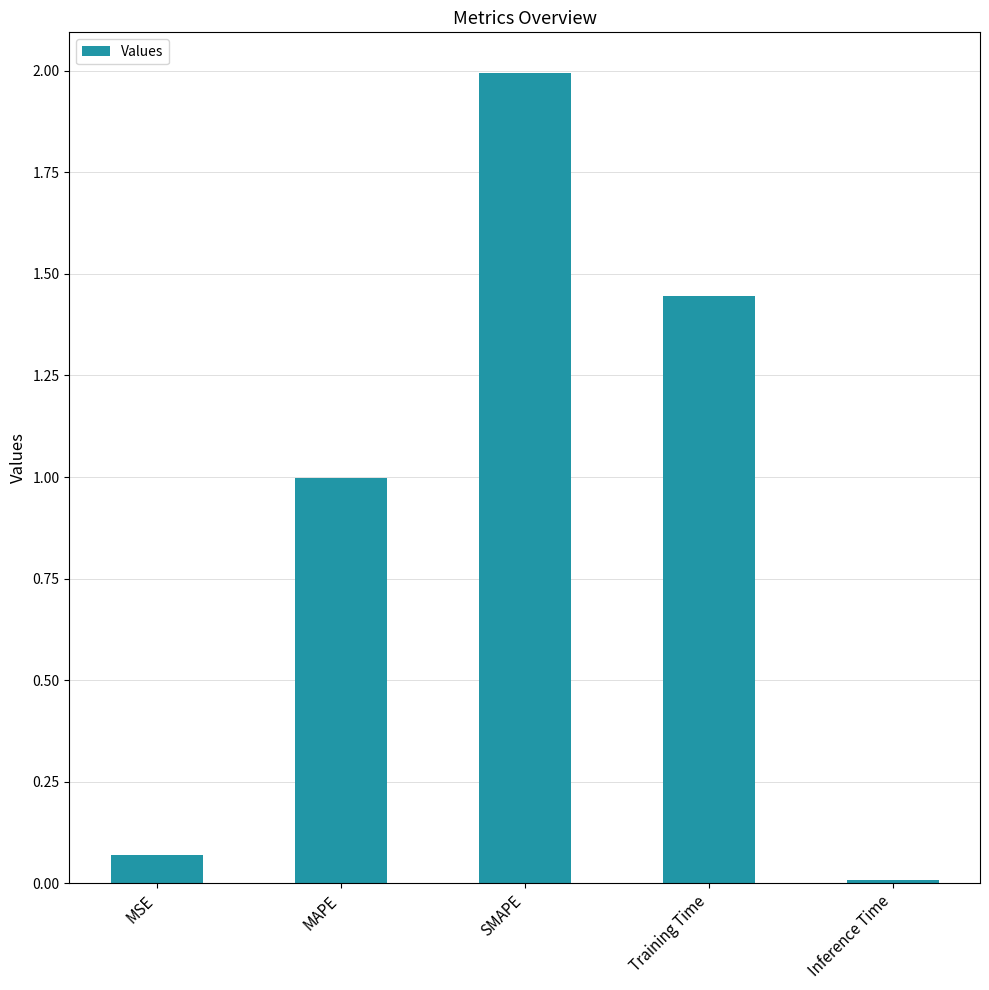

Between Inference Time and MSE, which is larger?

MSE